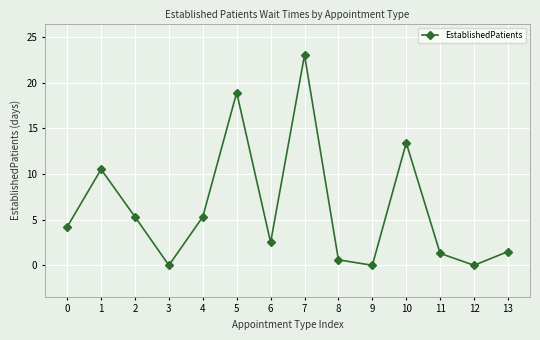

Is it true that the value at 6 is 3.6?

False